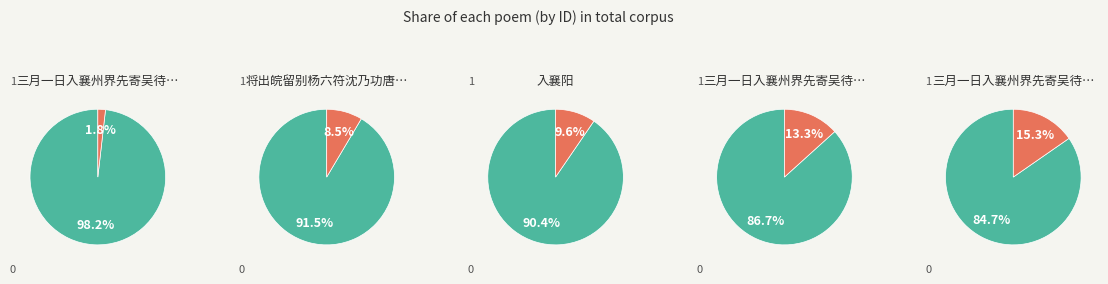

True or false: 入襄阳 accounts for 10% of the total.

True